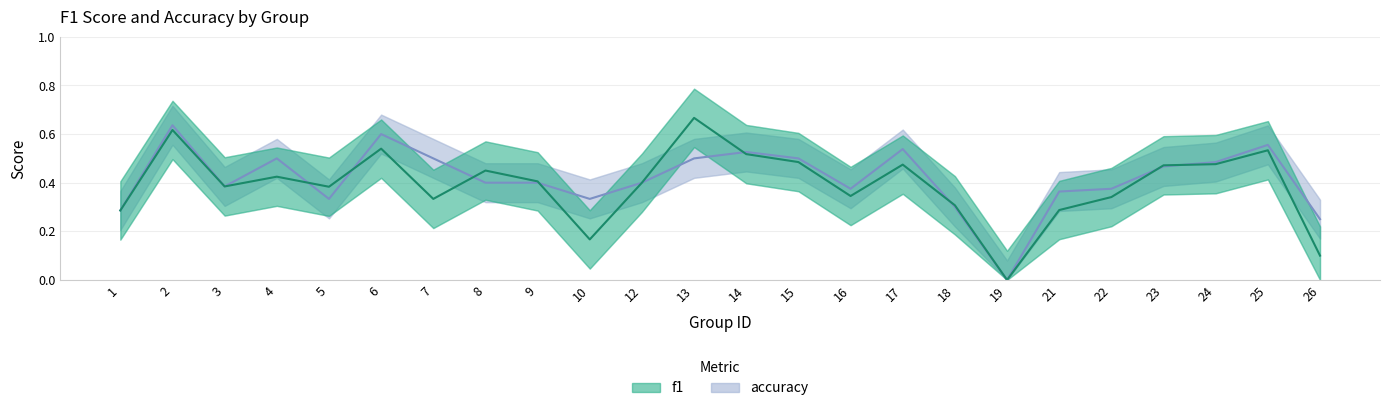

At which category does accuracy reach its first local valley?

3